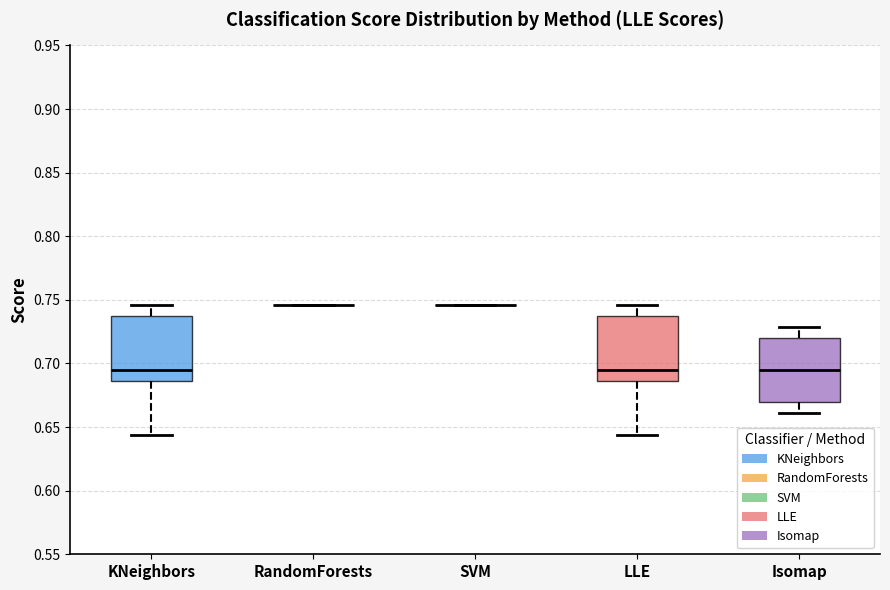

Where does the median line of the box for LLE sit on the y-axis? The values are not printed on the chart, so give them approximately, as read against the axis.

0.695